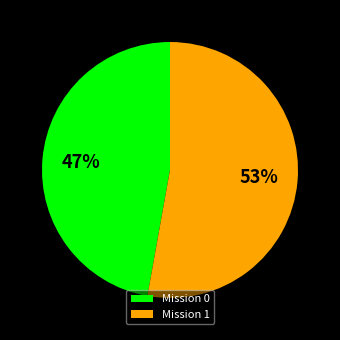

Combined, do Mission 1 and Mission 0 account for over 50%?

Yes